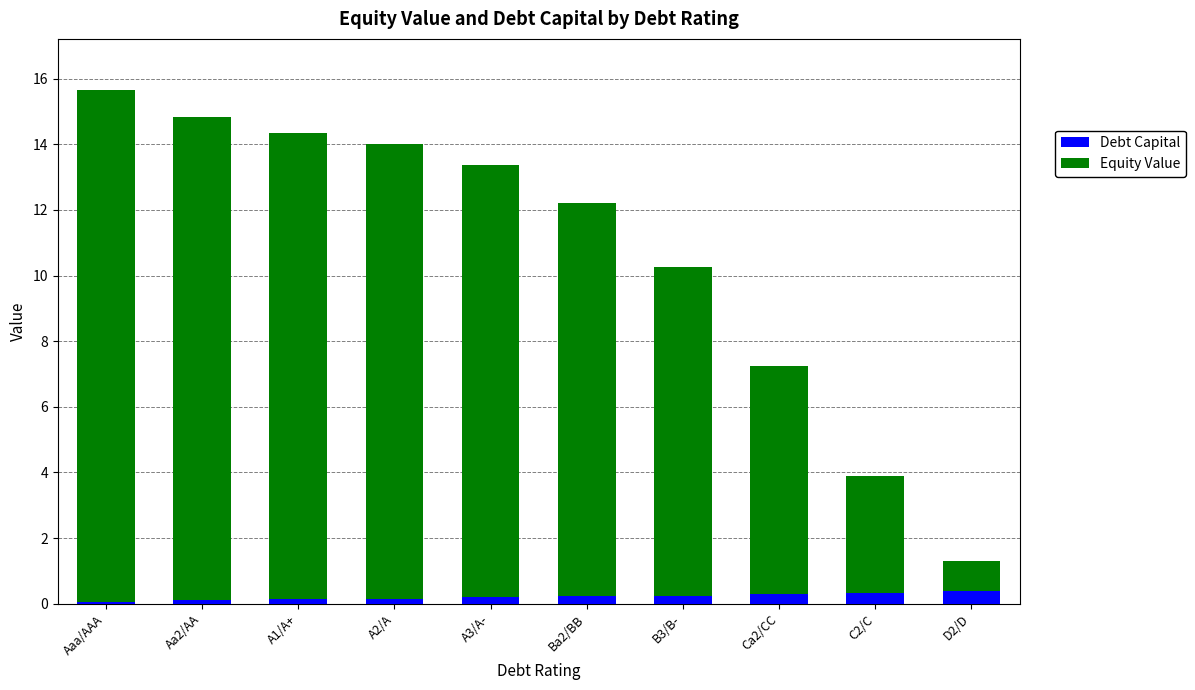

At which category is the sum across all series the highest?

Aaa/AAA